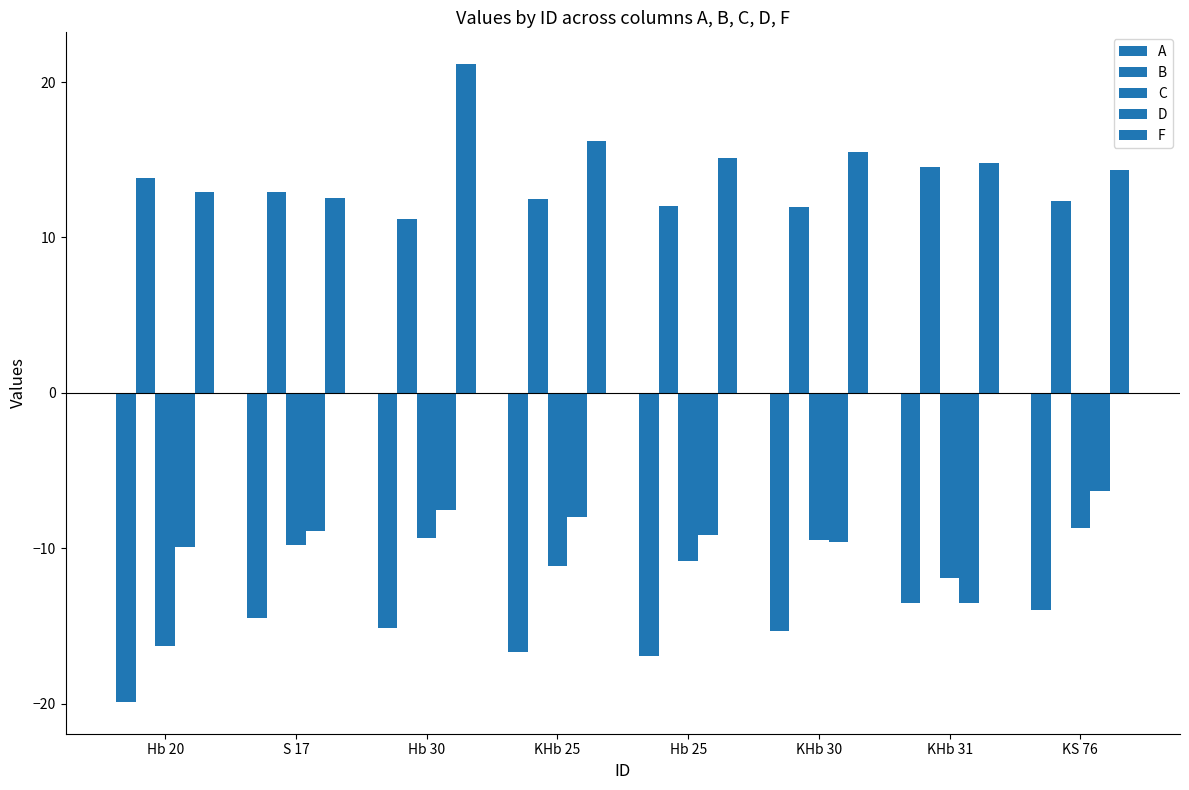

Count the number of data series in this chart.

5